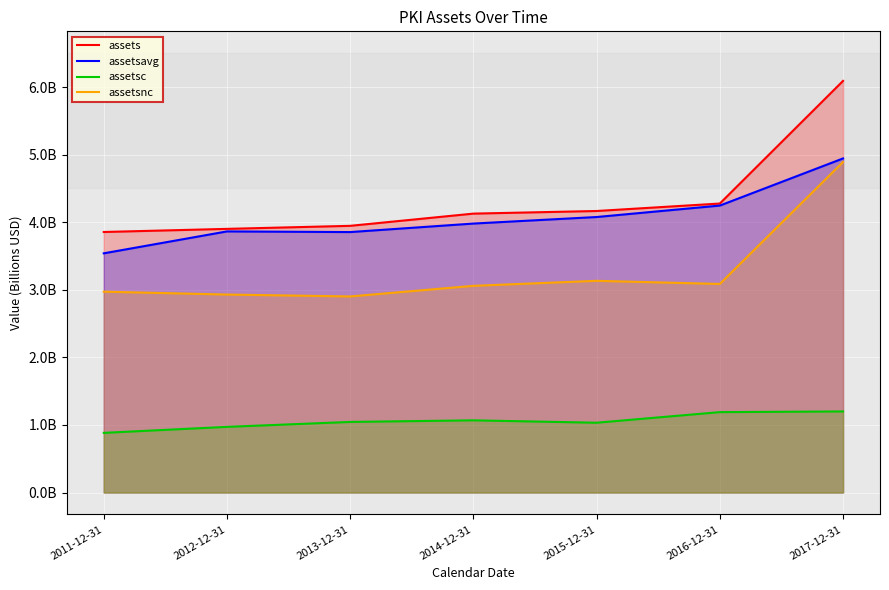

What is the average value of the assetsnc series?

3.3